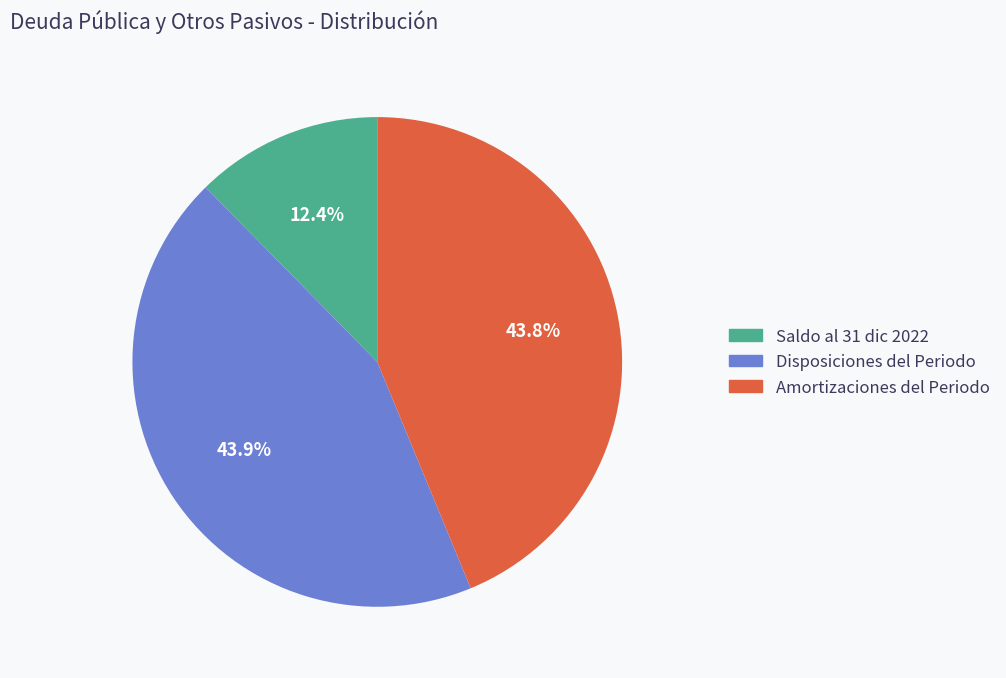

Count the number of slices in the pie.

3